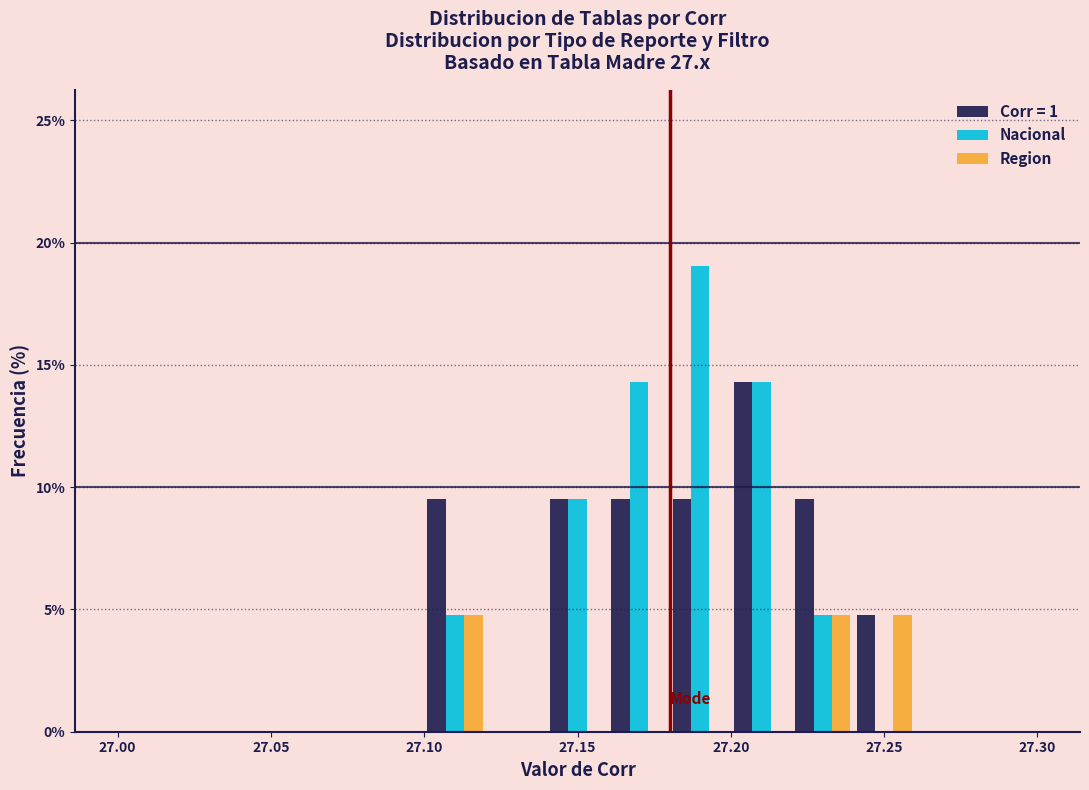

Reading left to right, transcribe this chart: for each range on the x-axis, give the height of each series' bar. The values are not printed on the chart, so give them approximately, as read against the axis.

27.00 to 27.02: Corr = 1=0	Nacional=0	Region=0
27.02 to 27.04: Corr = 1=0	Nacional=0	Region=0
27.04 to 27.06: Corr = 1=0	Nacional=0	Region=0
27.06 to 27.08: Corr = 1=0	Nacional=0	Region=0
27.08 to 27.10: Corr = 1=0	Nacional=0	Region=0
27.10 to 27.12: Corr = 1=9.5	Nacional=5.0	Region=5.0
27.12 to 27.14: Corr = 1=0	Nacional=0	Region=0
27.14 to 27.16: Corr = 1=9.5	Nacional=9.5	Region=0
27.16 to 27.18: Corr = 1=9.5	Nacional=14.5	Region=0
27.18 to 27.20: Corr = 1=9.5	Nacional=19.0	Region=0
27.20 to 27.22: Corr = 1=14.5	Nacional=14.5	Region=0
27.22 to 27.24: Corr = 1=9.5	Nacional=5.0	Region=5.0
27.24 to 27.26: Corr = 1=5.0	Nacional=0	Region=5.0
27.26 to 27.28: Corr = 1=0	Nacional=0	Region=0
27.28 to 27.30: Corr = 1=0	Nacional=0	Region=0